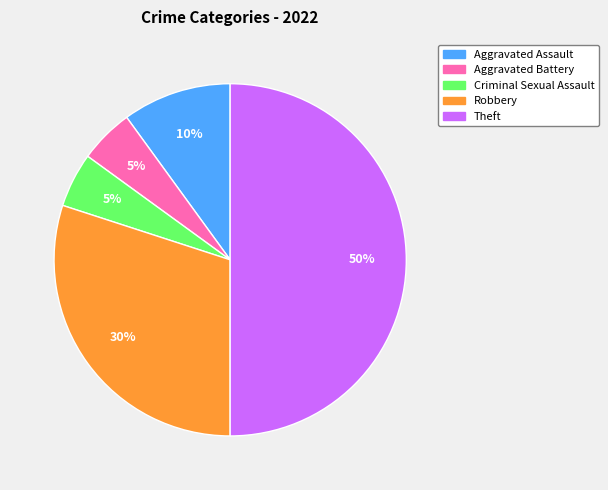

Does Criminal Sexual Assault account for over 50% of the chart?

No